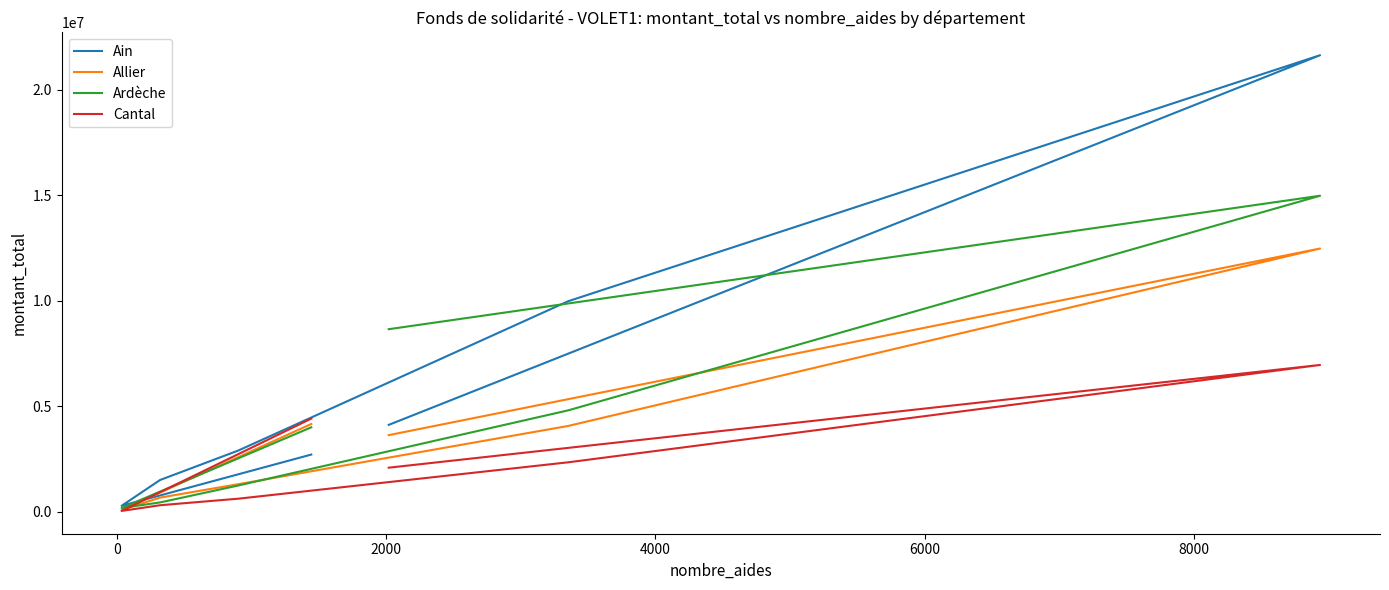

In Cantal, how many points are higher than both neighbors (excluding endpoints)?

1